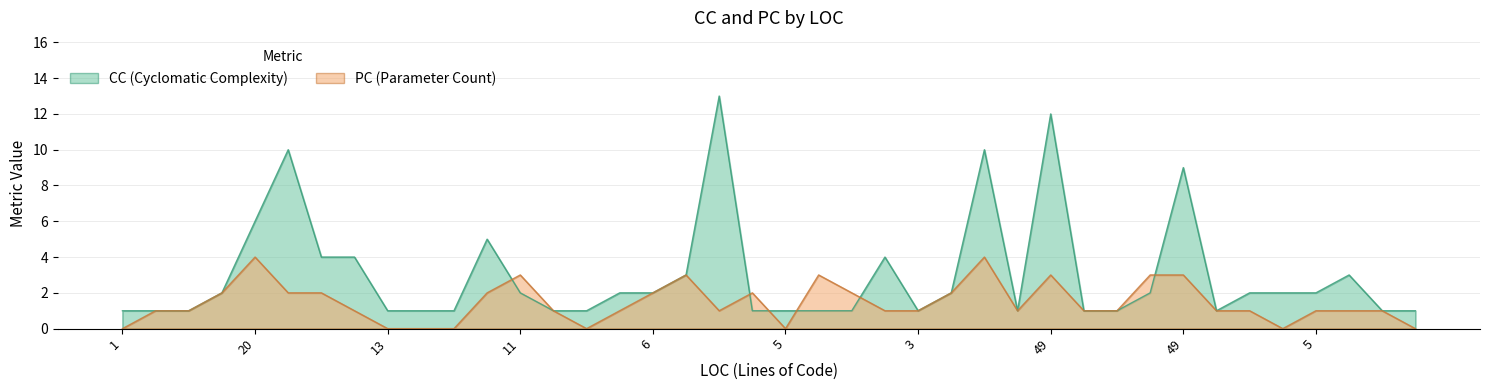

Which series has the largest total across all categories?

CC